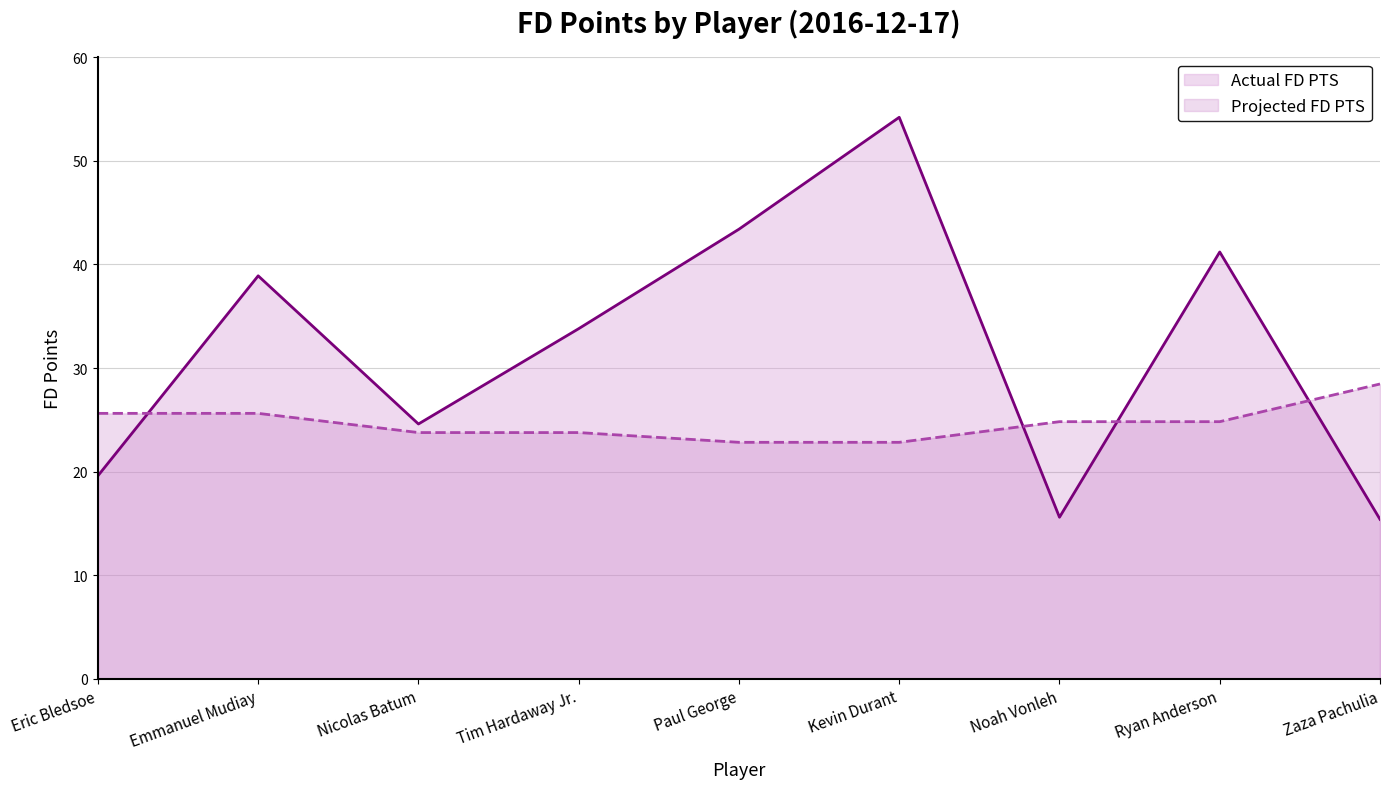

How many data points does each series have?

9